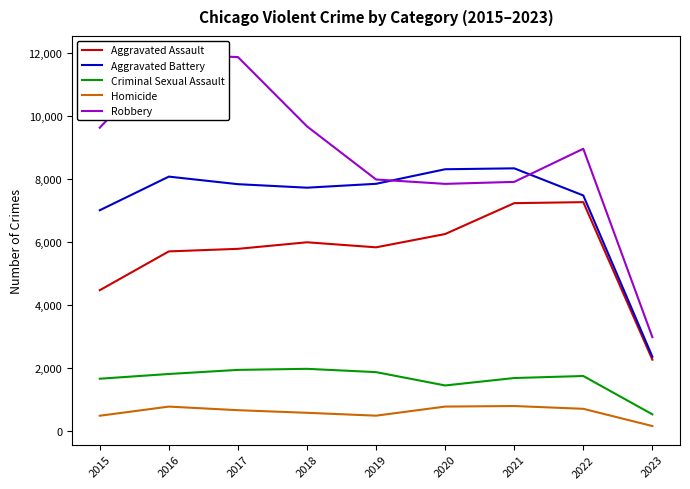

What is the minimum value for Robbery?

2990